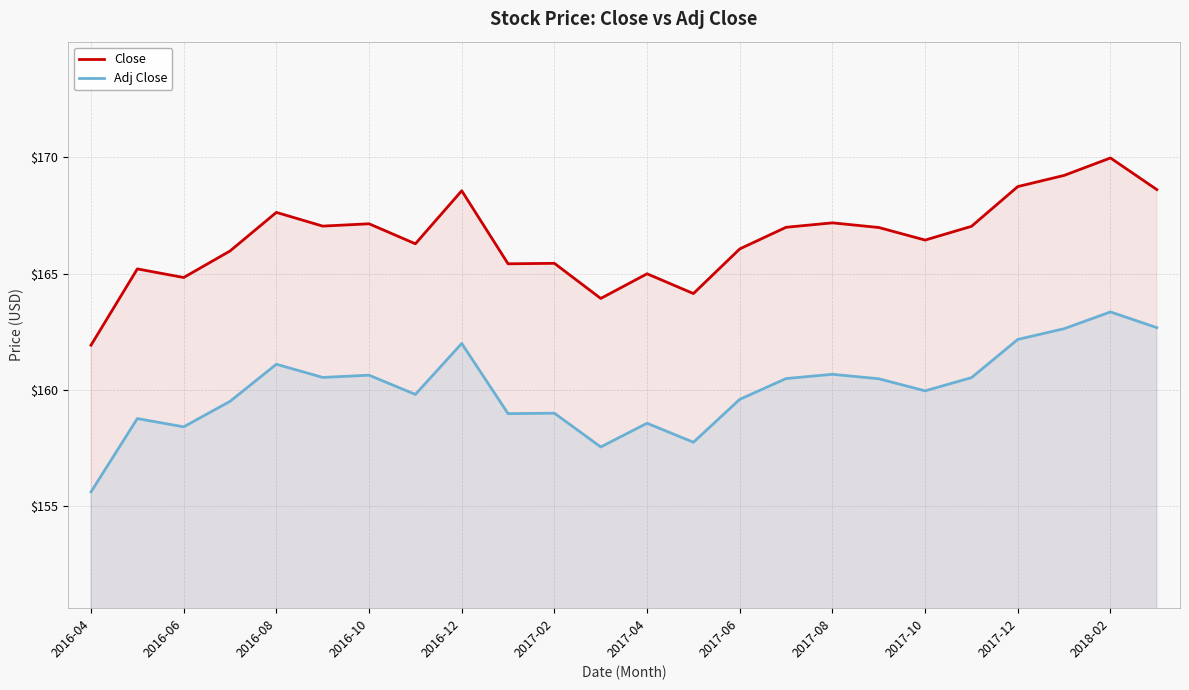

What are all the series names shown in the legend?

Close, Adj Close